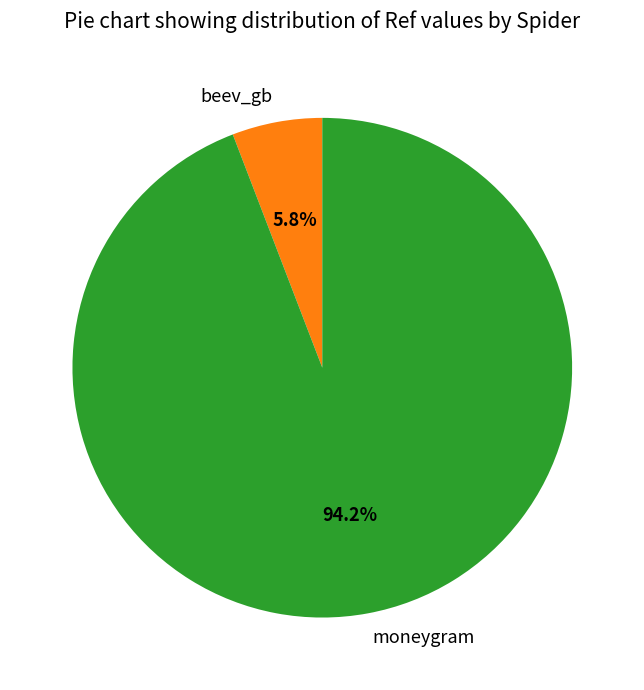

True or false: moneygram accounts for 94% of the total.

True